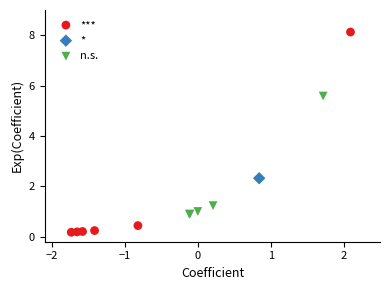

What are all the series names shown in the legend?

***, *, n.s.